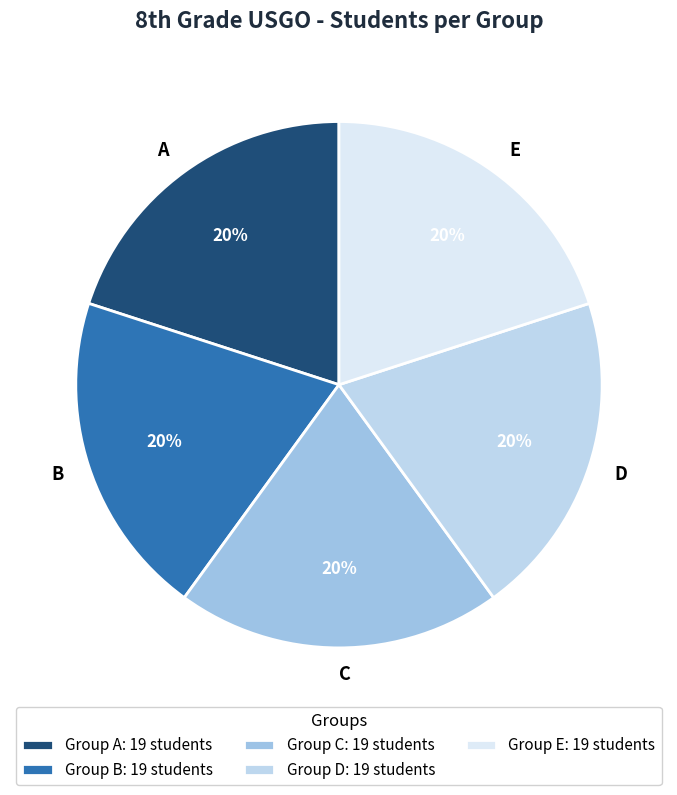

To the nearest percent, what percentage of the pie is B?

20%